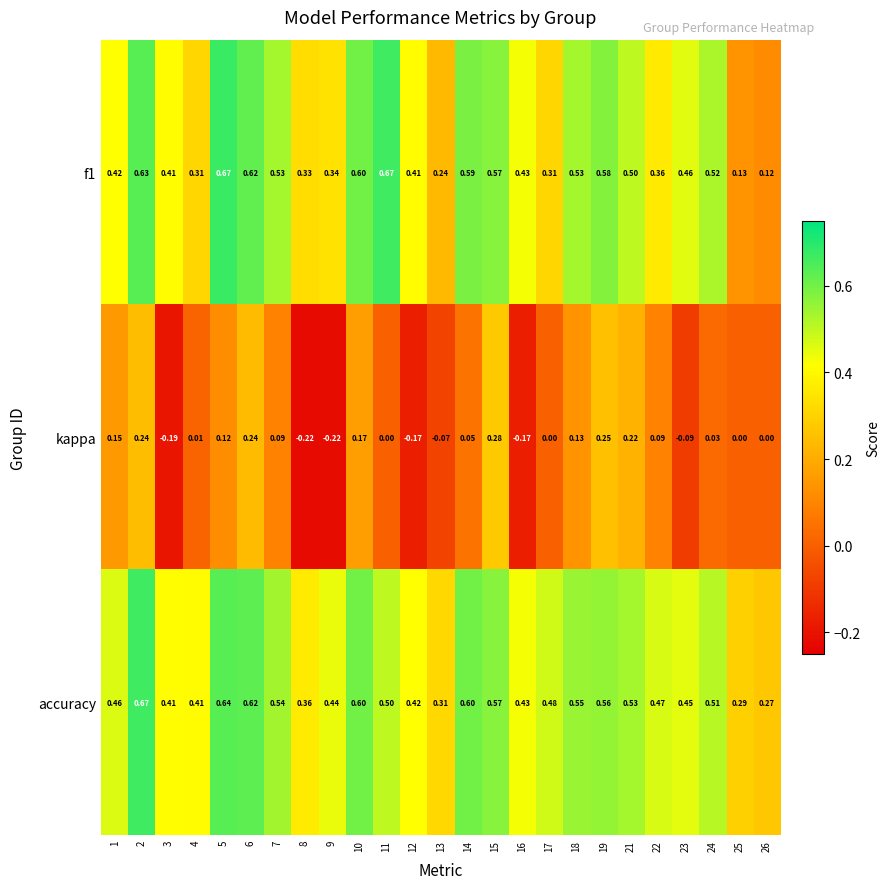

Is the value of kappa at 12 greater than the value of f1 at 22?

No